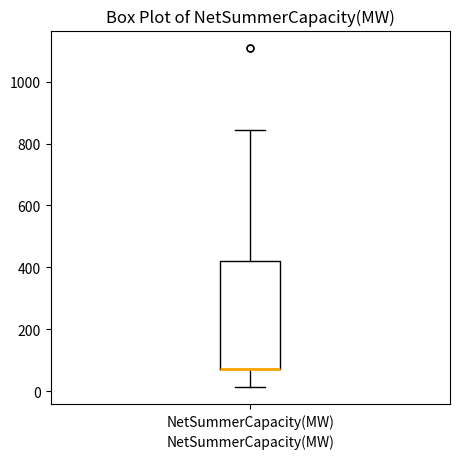

Transcribe this box plot: give where the median line is, the range the box spans, and where the two whiskers end, as read against the y-axis. The values are not printed on the chart, so give them approximately, as read against the axis.

median 80 (drawn on the box's lower edge), box 80 to 420, whiskers 20 to 840